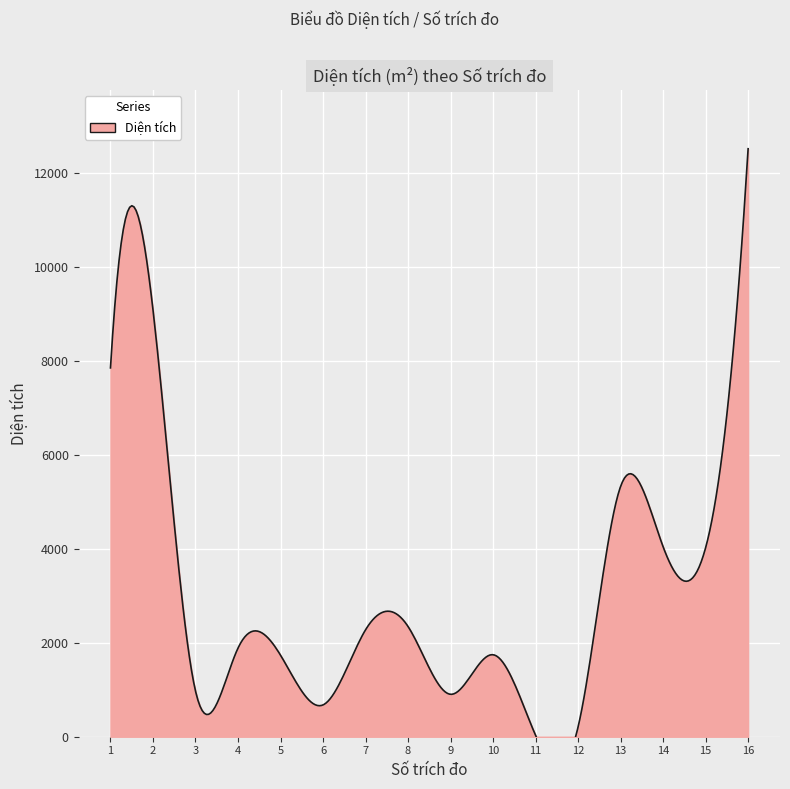

What is the difference between the maximum and minimum values?

12492.0